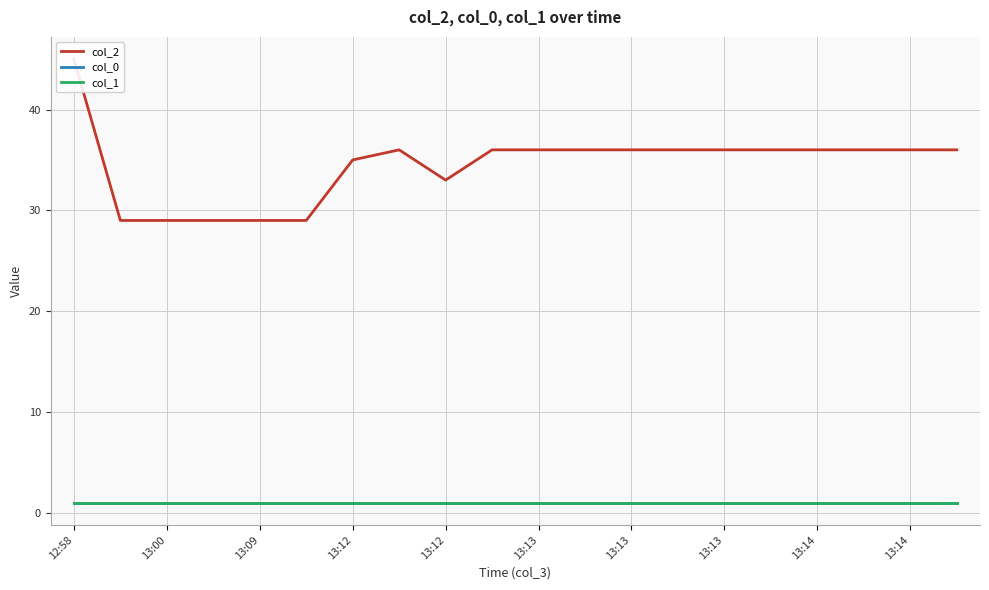

Is it true that col_1 equals 1 at 13:14?

True